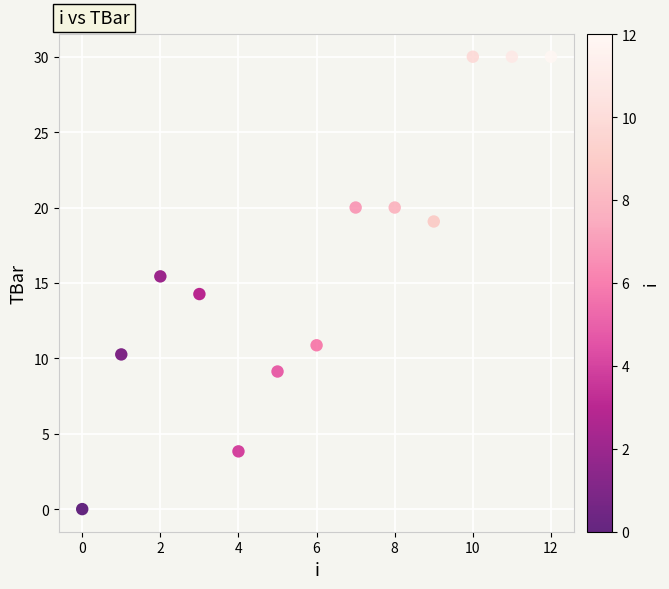

What is the range of Y values (max minus min)?

30.0